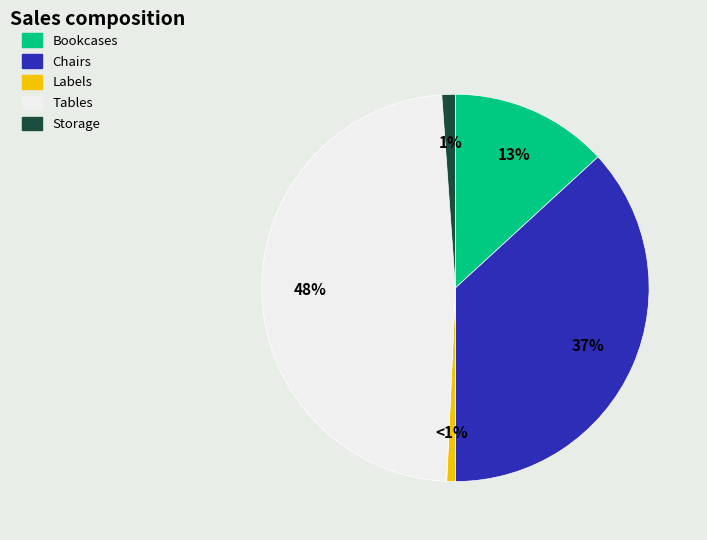

Between Tables and Labels, which is larger?

Tables